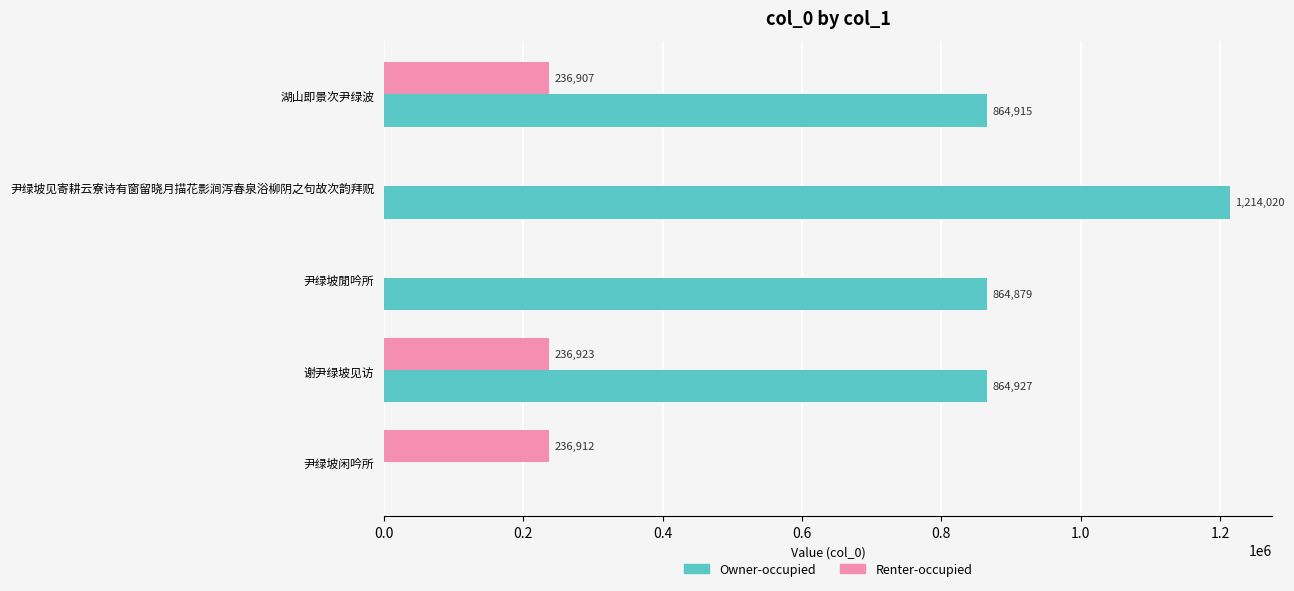

Is the value of Owner-occupied at 尹绿坡閒吟所 greater than the value of Renter-occupied at 湖山即景次尹绿波?

Yes